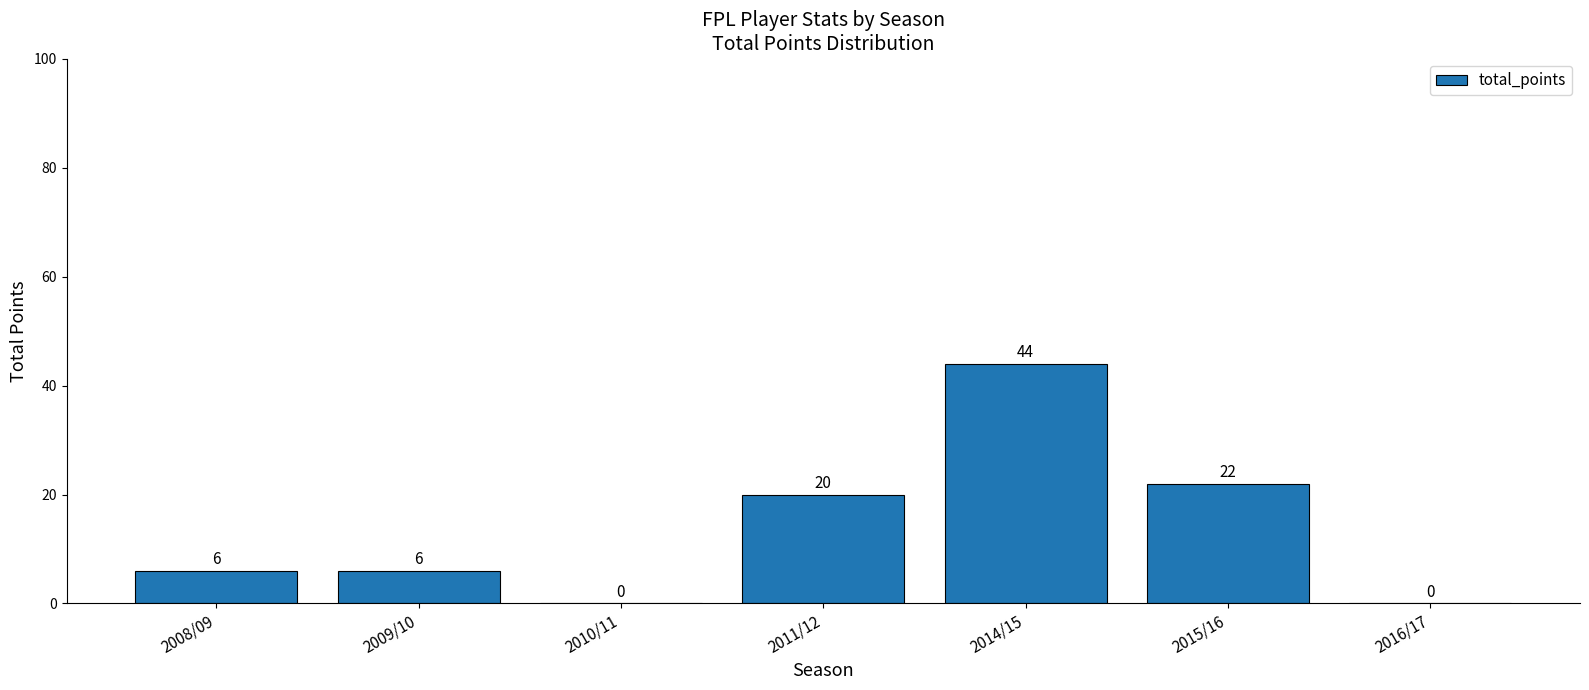

Is it true that the value at 2014/15 is 63?

False